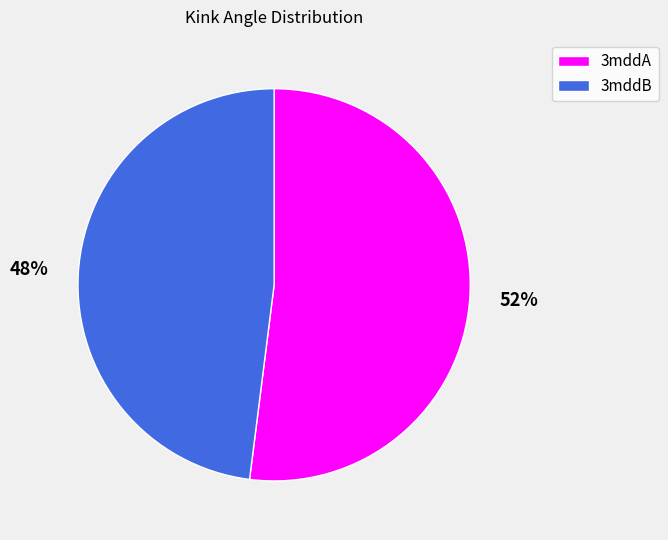

Count the number of slices in the pie.

2